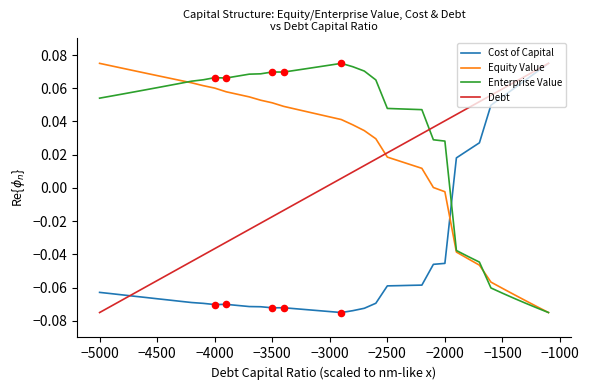

Which series has the largest total across all categories?

Enterprise Value